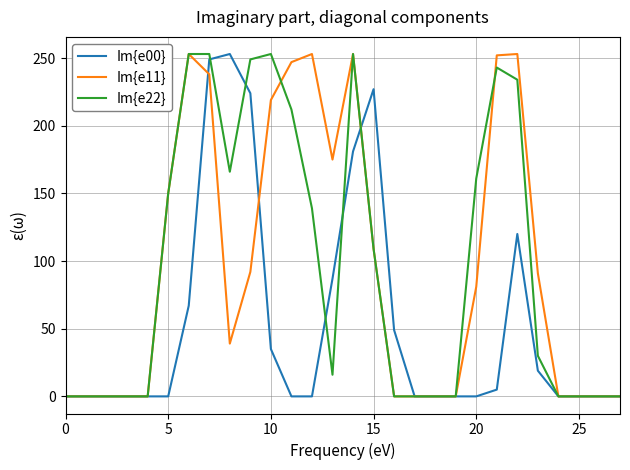

What is the greatest value displayed?

253